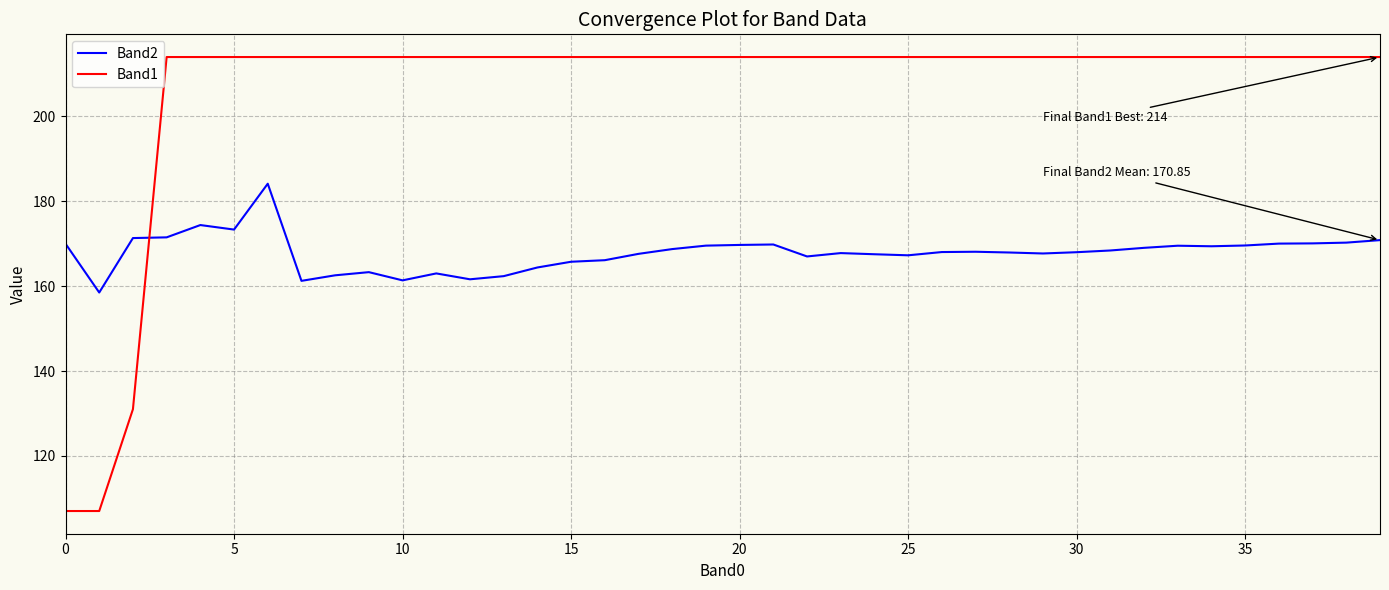

What are all the series names shown in the legend?

Band2, Band1